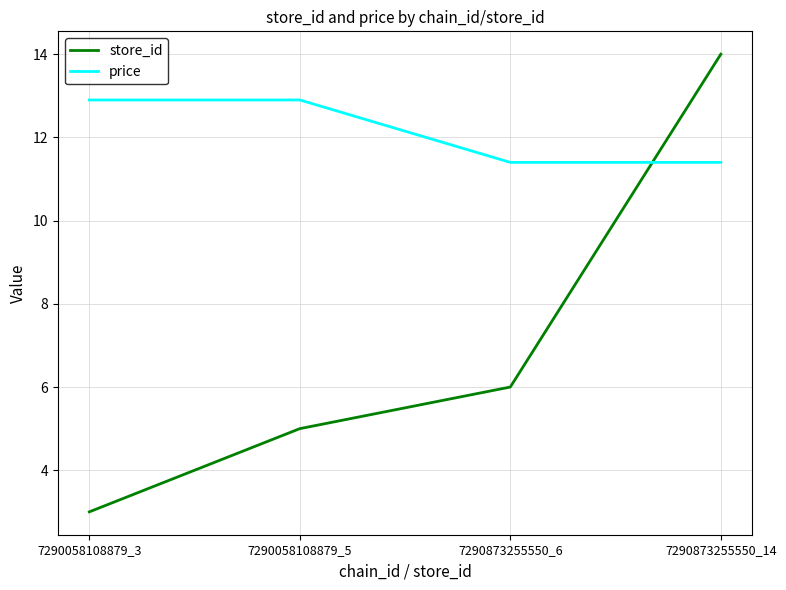

How many series are shown in this chart?

2